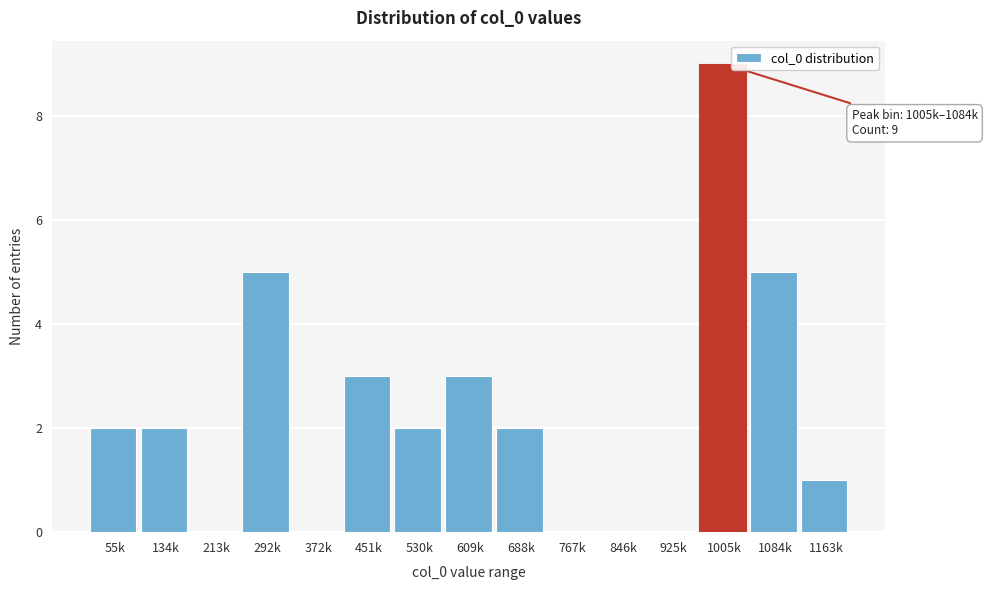

Reading right to left, extract all data points from this chart.

1163k=1	1084k=5	1005k=9	925k=0	846k=0	767k=0	688k=2	609k=3	530k=2	451k=3	372k=0	292k=5	213k=0	134k=2	55k=2